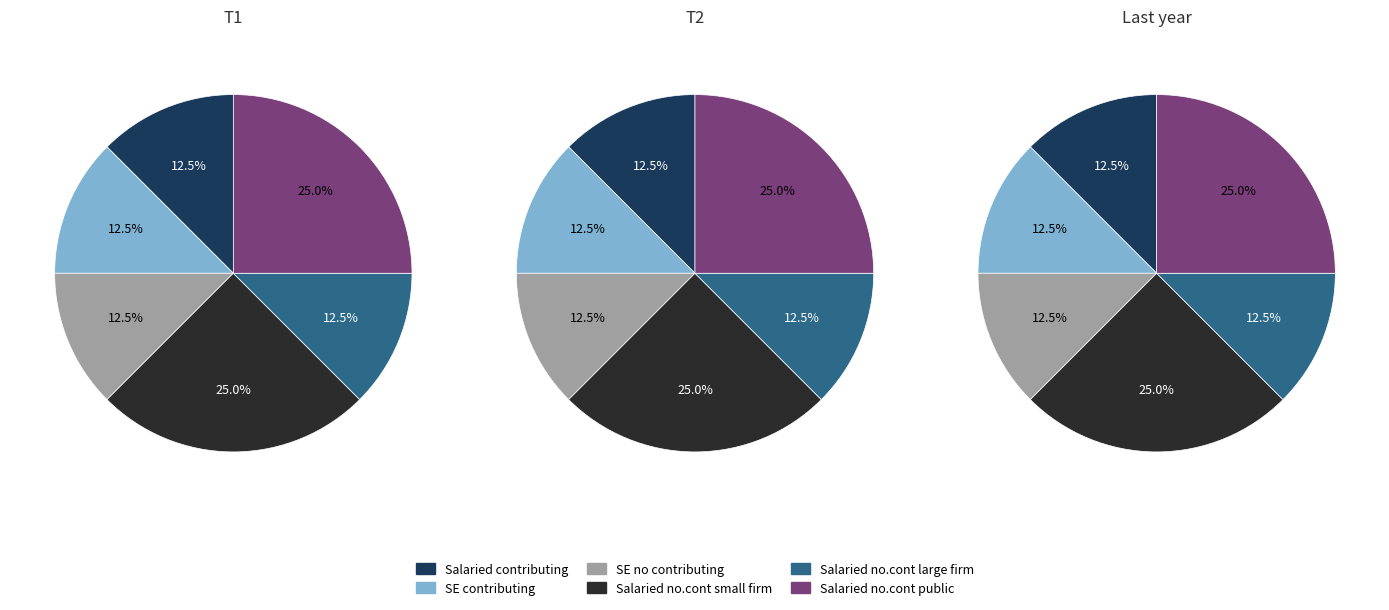

How many slices are in this pie chart?

6